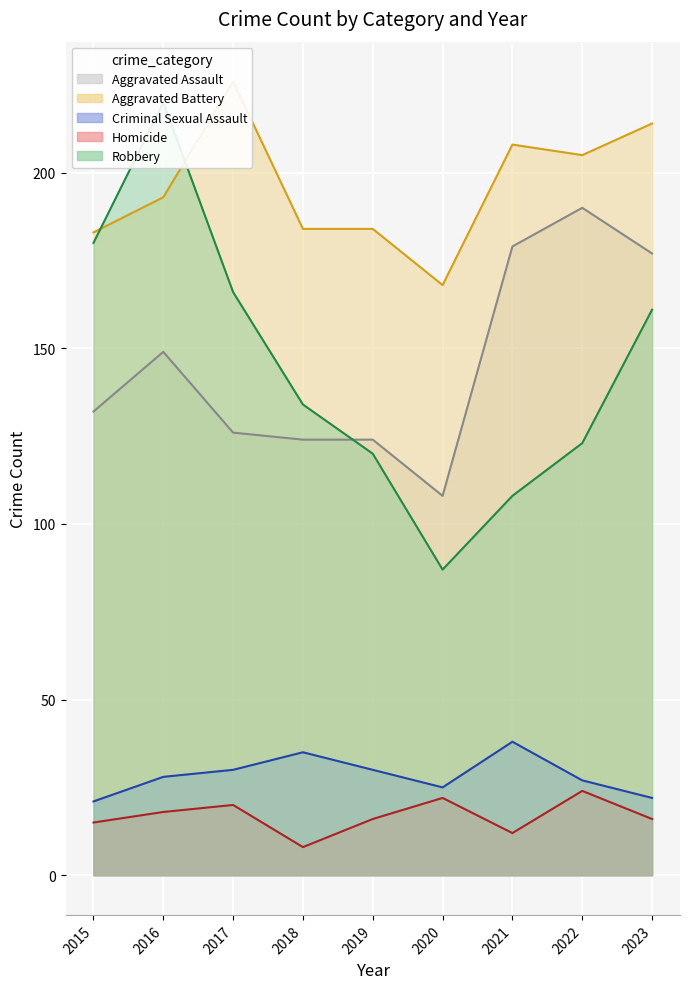

True or false: Aggravated Assault and Criminal Sexual Assault intersect in this chart.

False